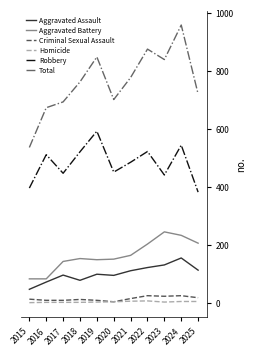

At which category does Aggravated Assault reach its first local valley?

2018